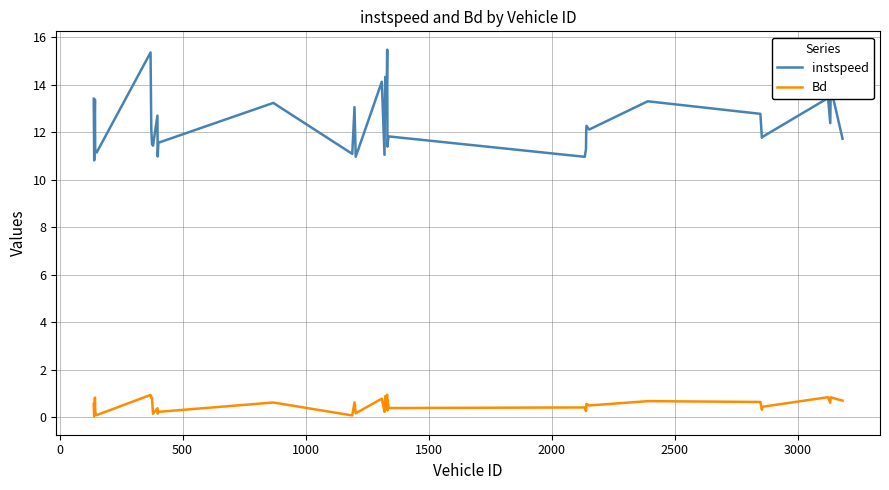

True or false: instspeed and Bd cross at least once.

False